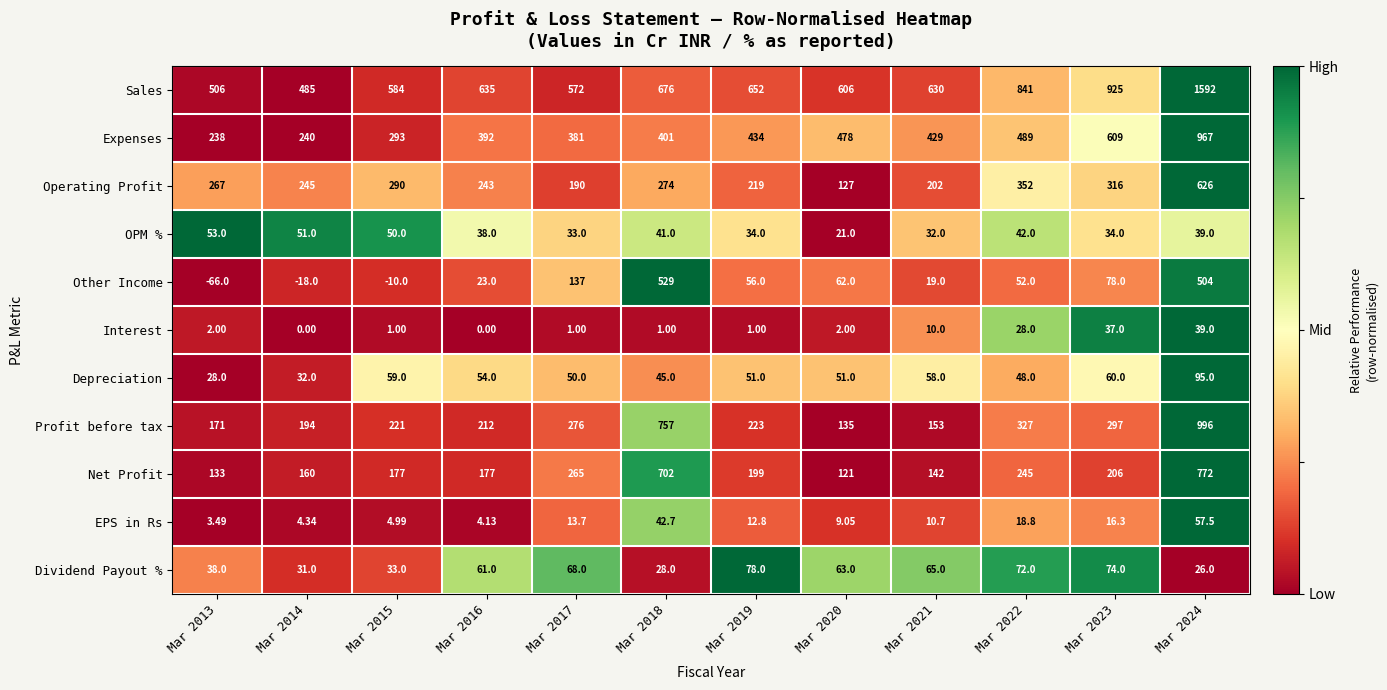

What is the difference between the highest and lowest values at Mar 2021?

620.0